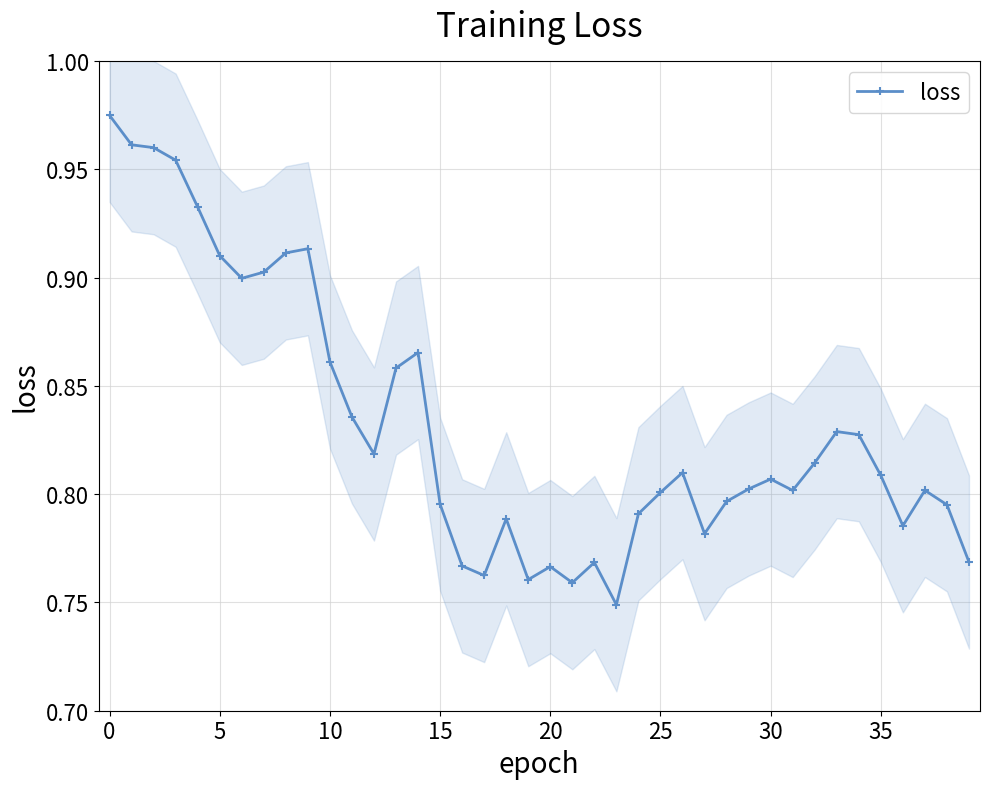

Count the number of data series in this chart.

1